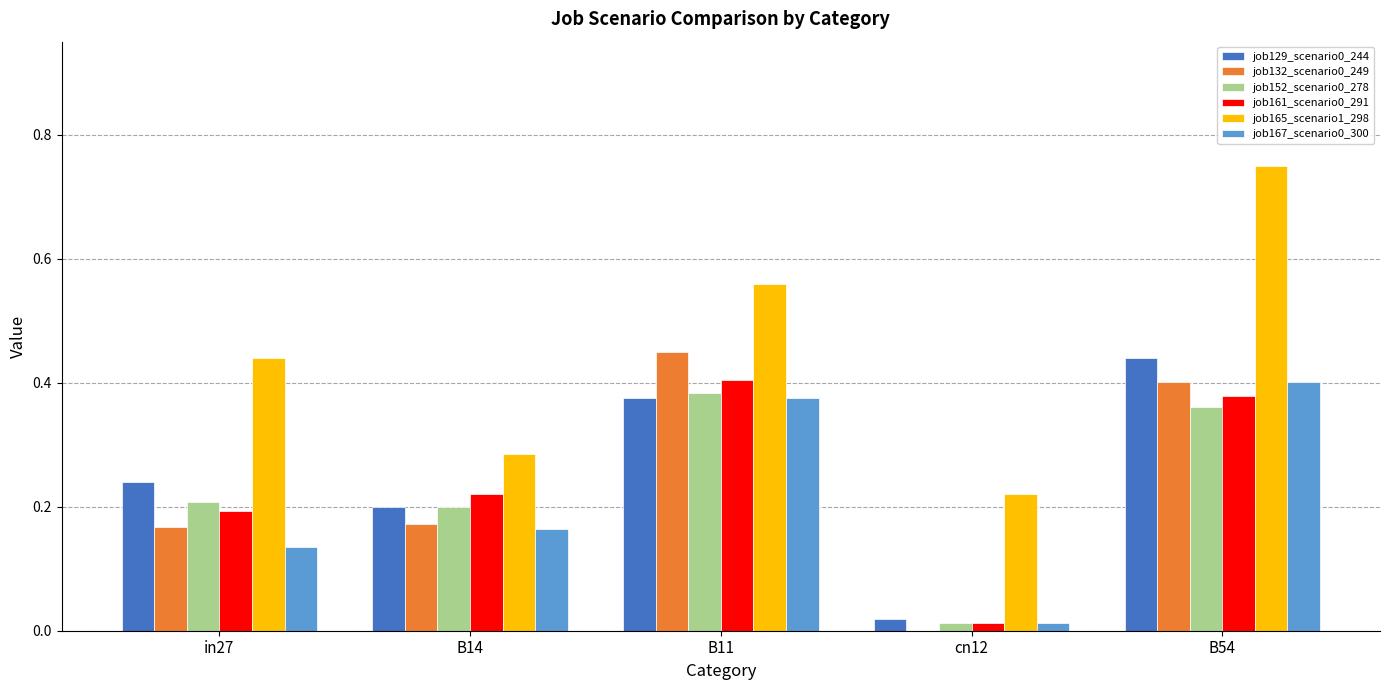

At which label is job129_scenario0_244 closest to 0?

cn12